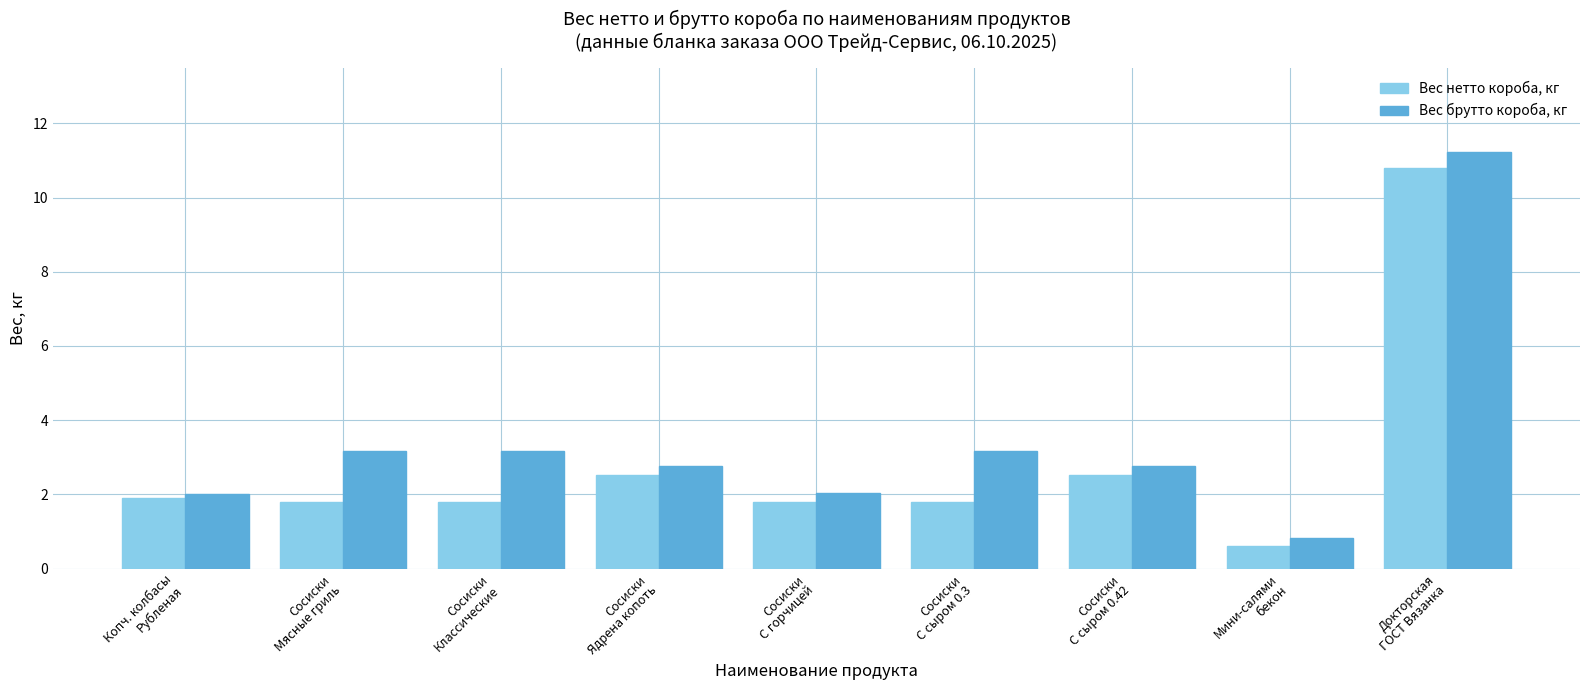

What is the label of the 9th bar from the left?

Докторская
ГОСТ Вязанка